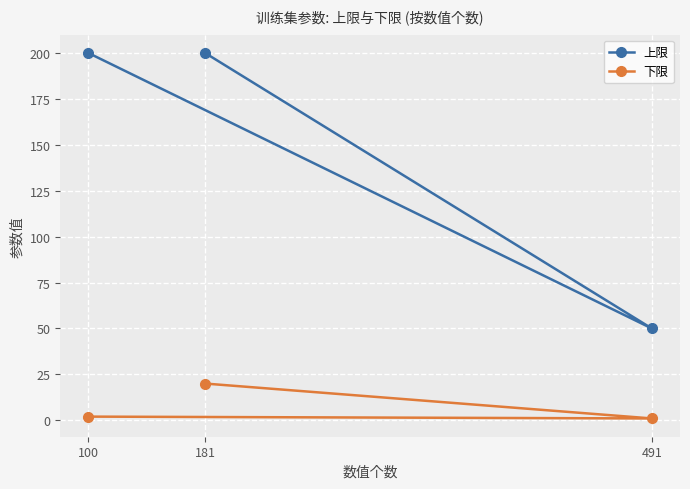

How many data points does each series have?

3